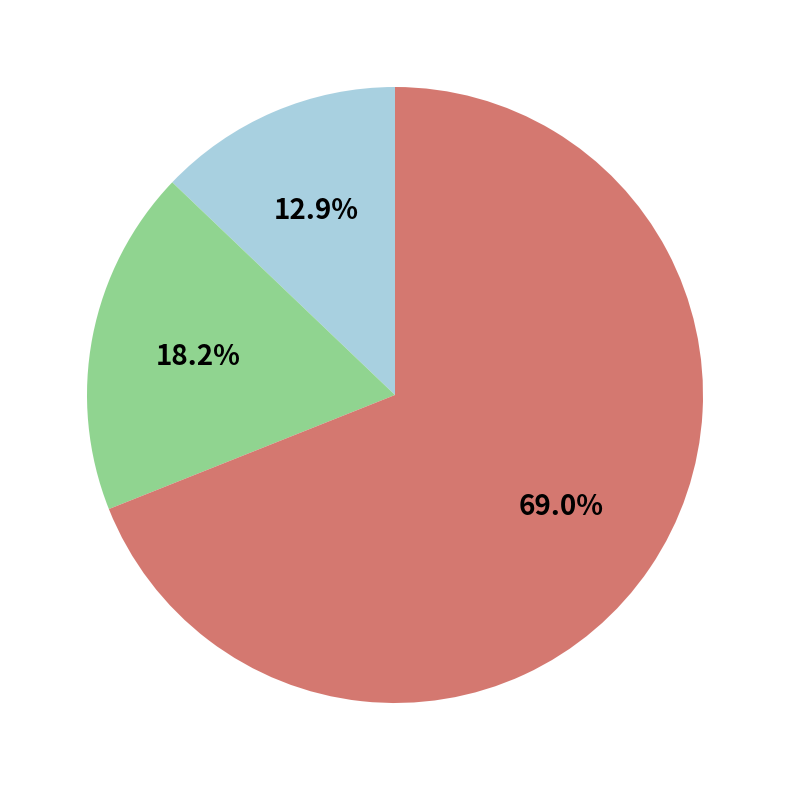

Is there a majority slice in this chart?

Yes